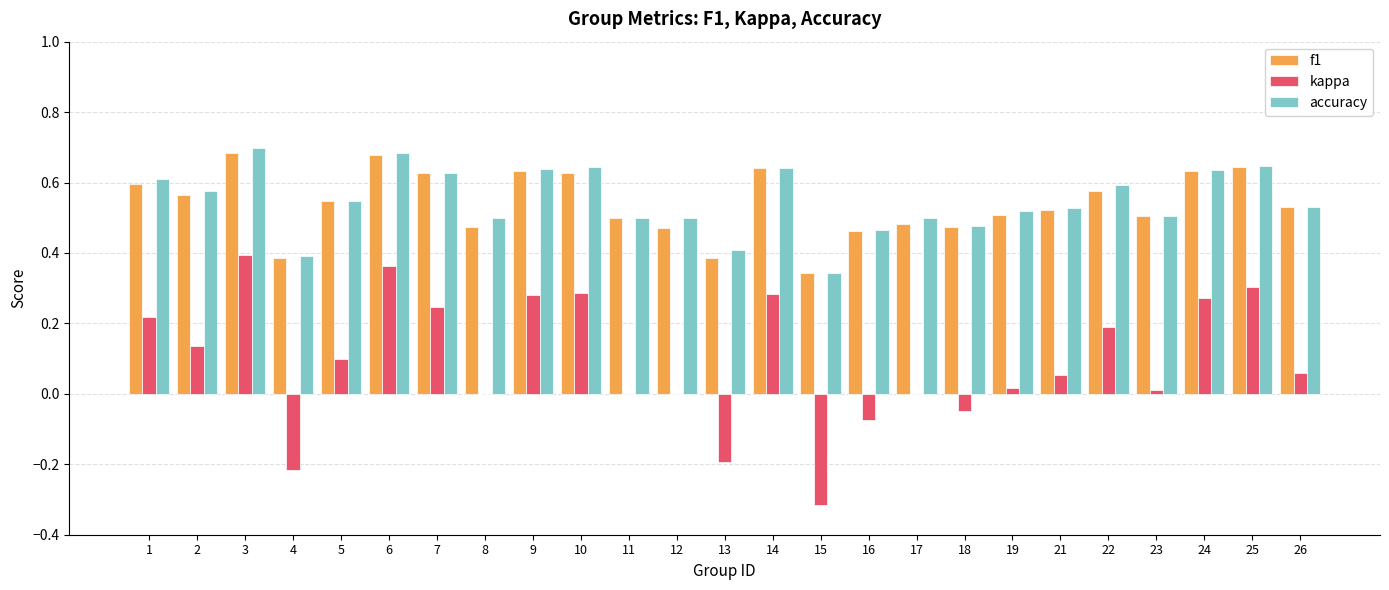

Are the bars grouped side by side (vs. stacked)?

Yes